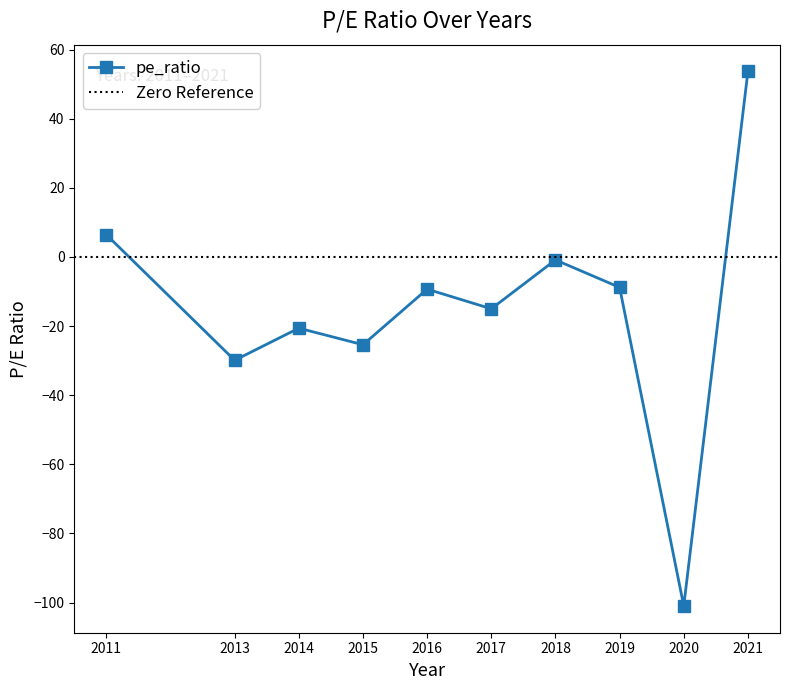

What is the sum of all values?

-150.7